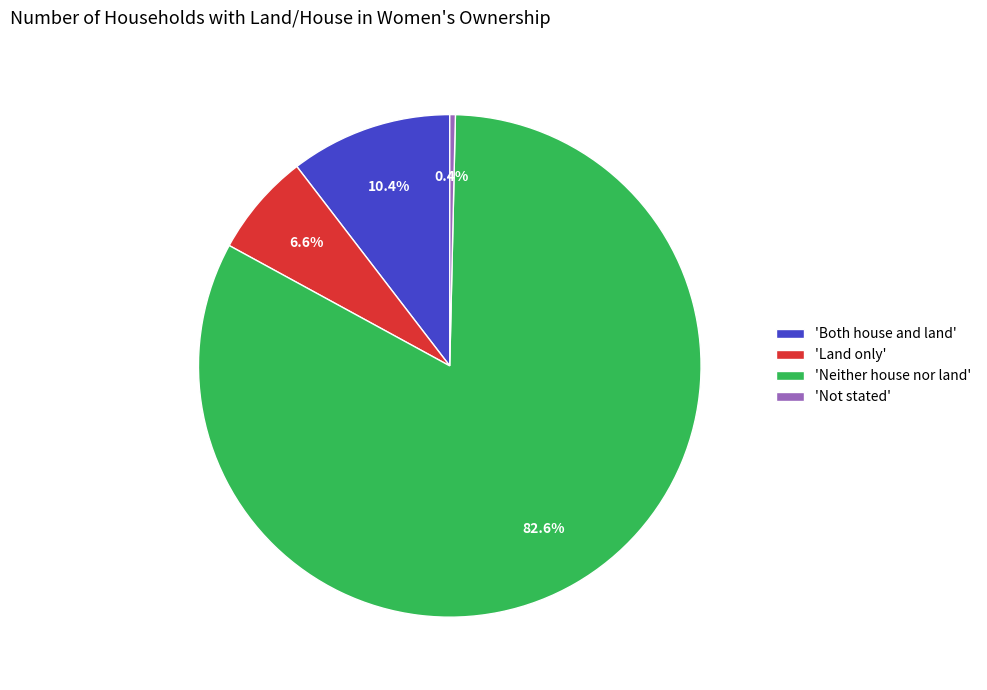

What percentage do 'Not stated' and 'Both house and land' together represent?

10.8%